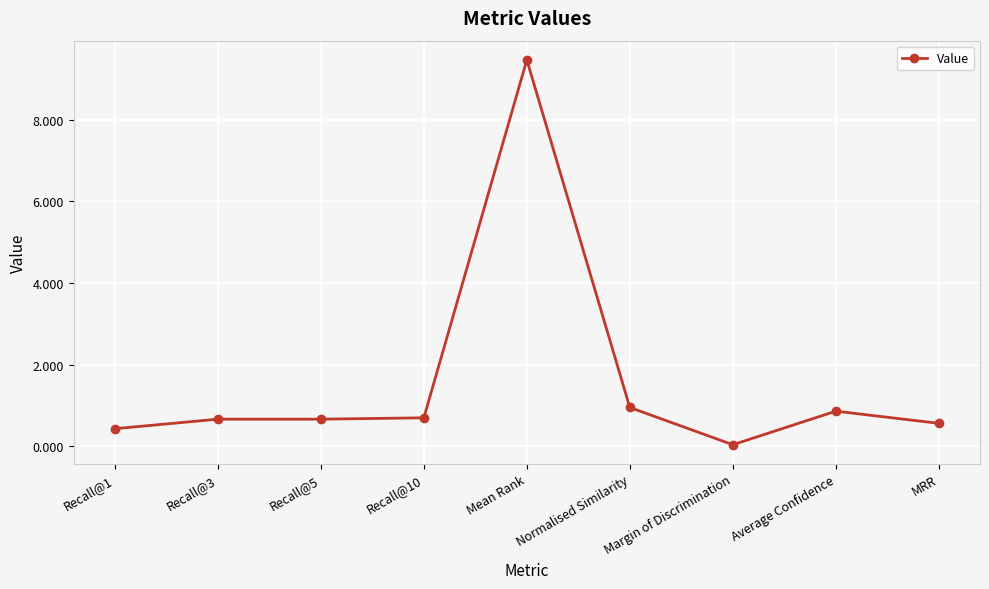

What position from the left is Margin of Discrimination?

7